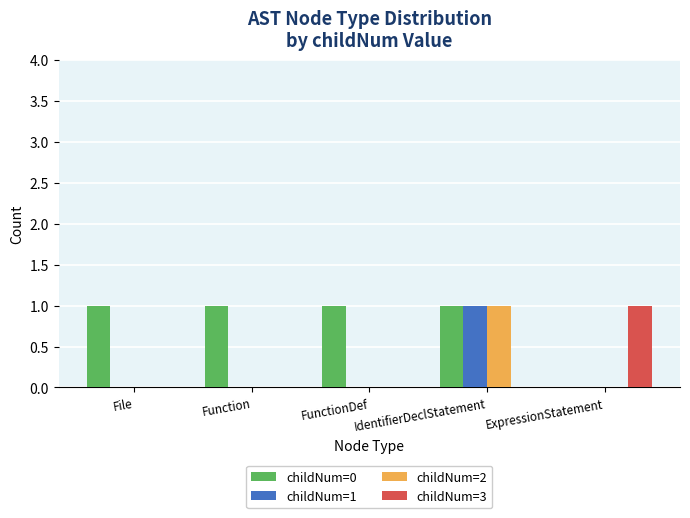

Is it true that childNum=0 equals 1 at File?

True